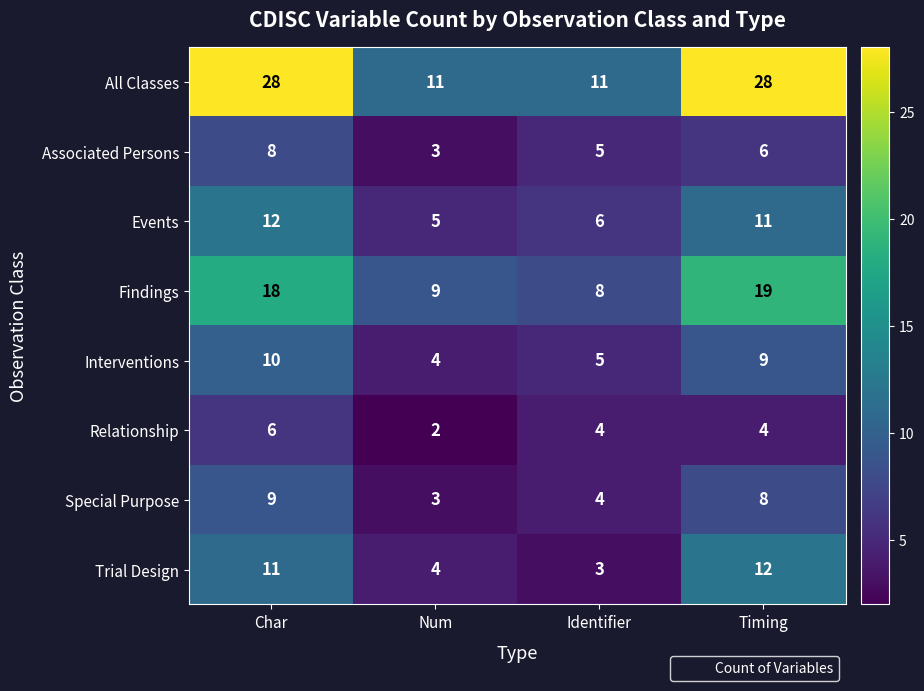

At Char, list the series in order from largest to smallest.

All Classes, Findings, Events, Trial Design, Interventions, Special Purpose, Associated Persons, Relationship